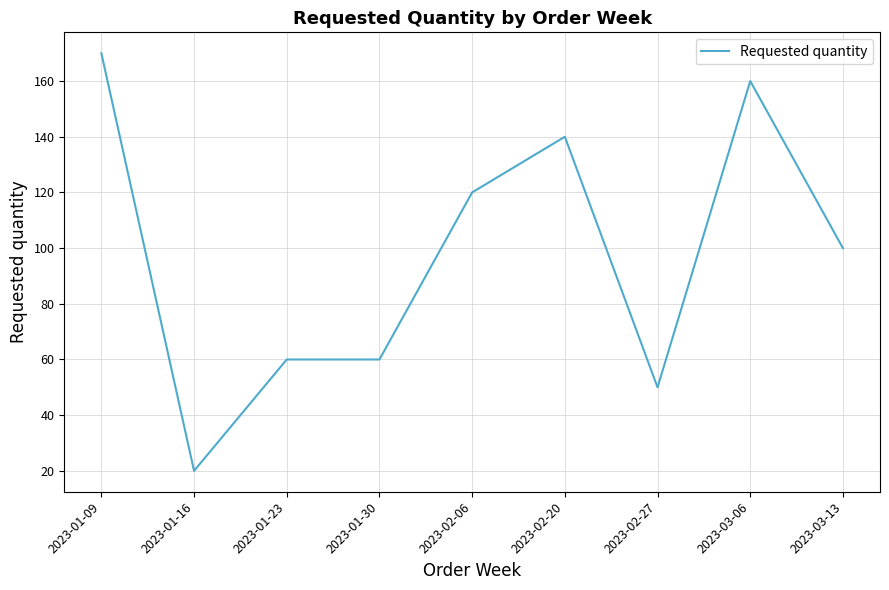

The chart shows a value of 160 at 2023-03-06. True or false?

True